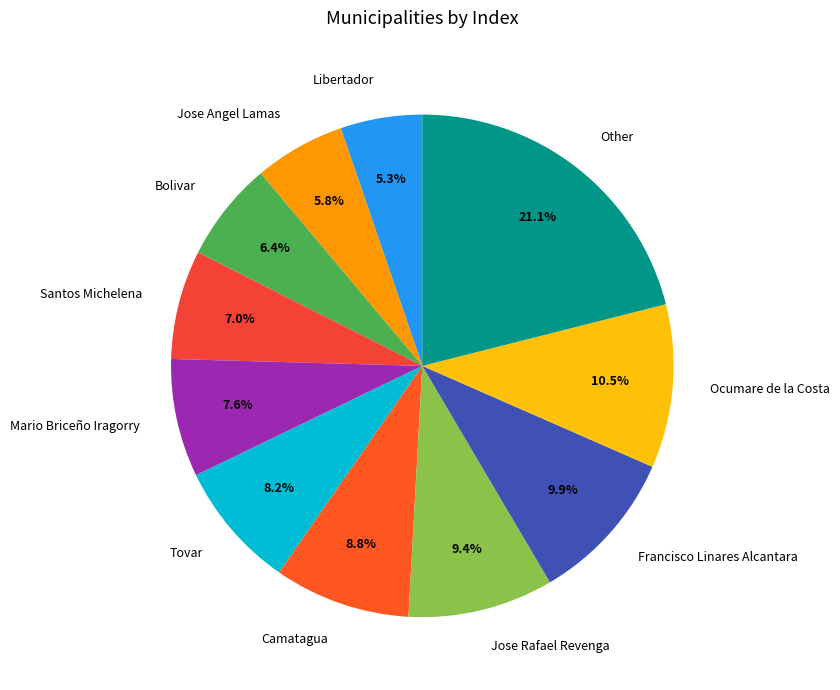

Does Ocumare de la Costa represent more than half of the total?

No